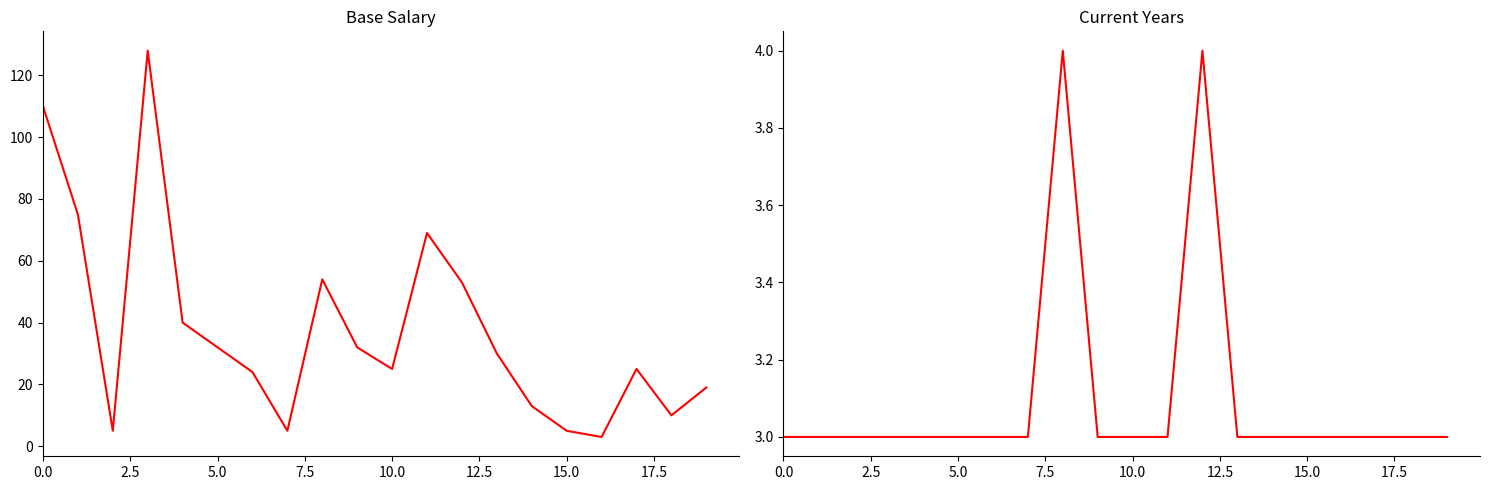

Is it true that Current Years equals 3 at 15?

True